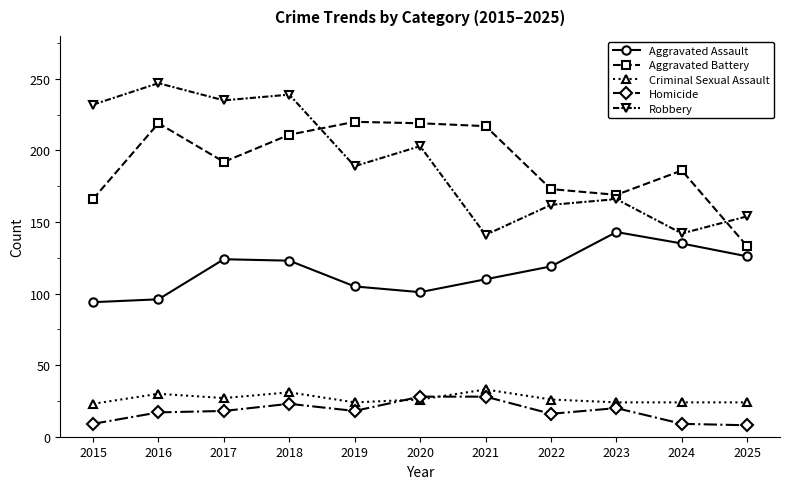

Which series has the largest range (max minus min)?

Robbery